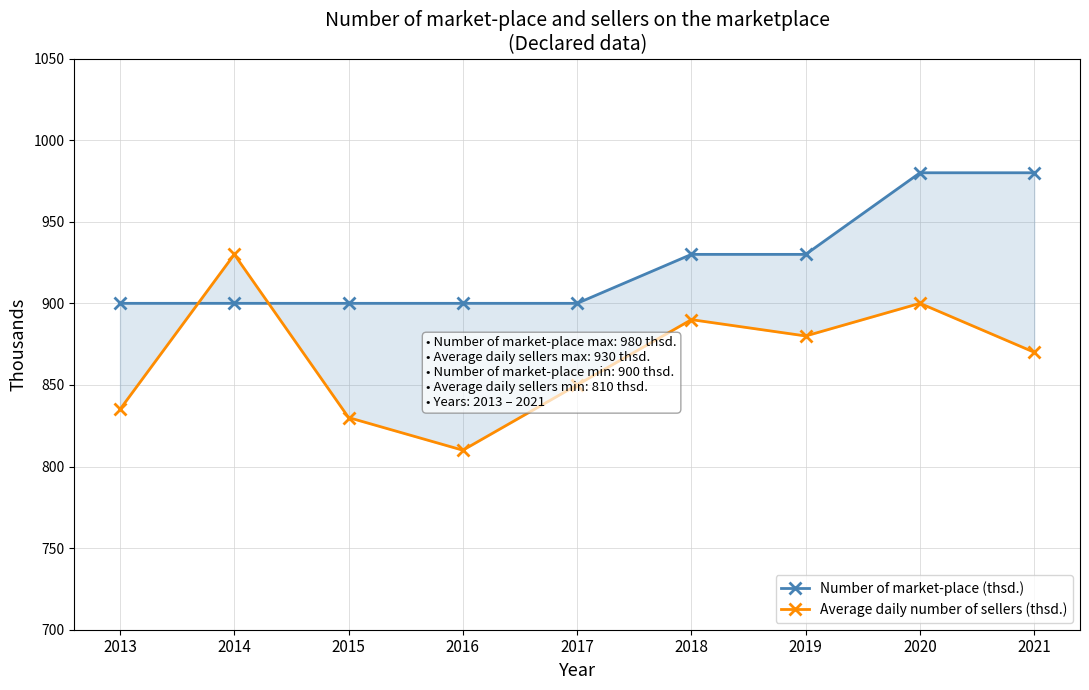

What is the greatest value displayed?

980